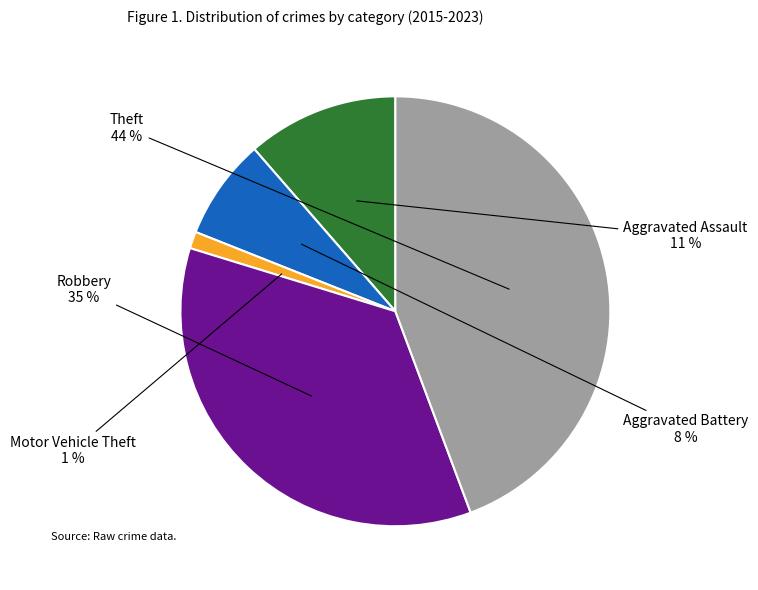

What is the smallest slice in the pie chart?

Motor Vehicle Theft